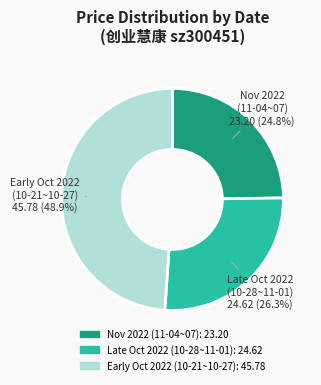

Does any single category account for the majority?

No